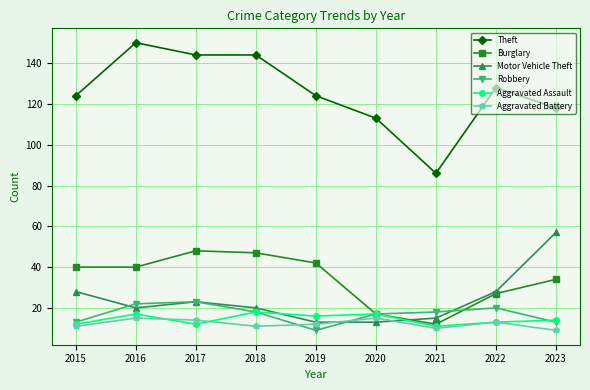

At how many categories does at least one series exceed 108?

8